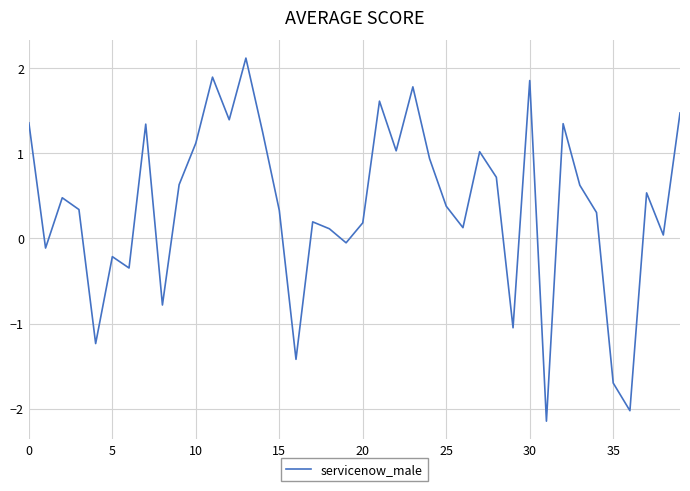

What is the sum of all values?

15.5